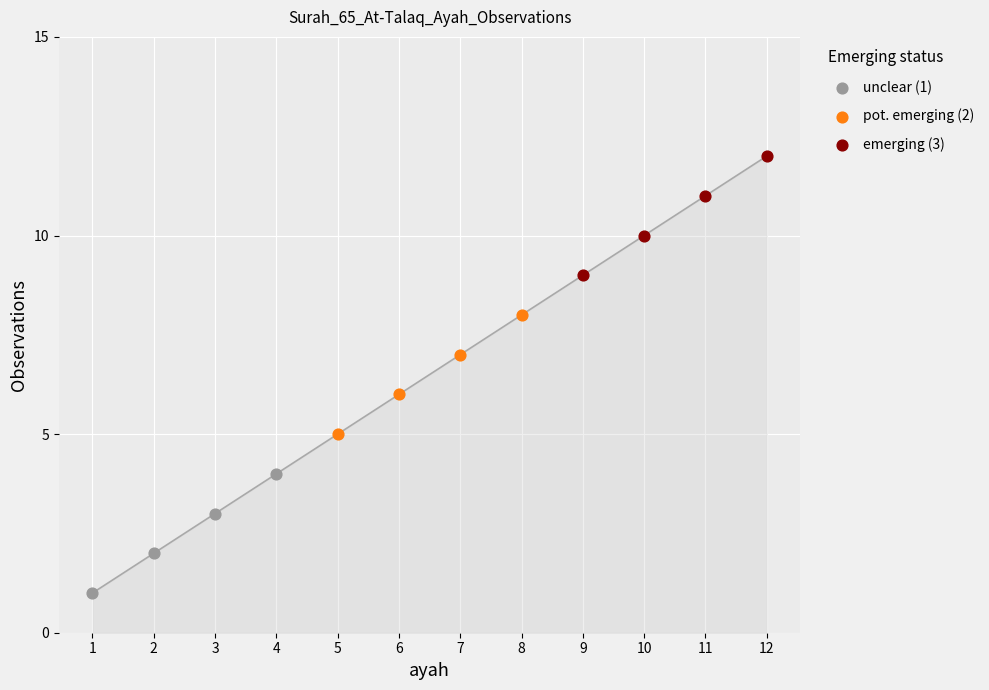

What are all the series names shown in the legend?

unclear (1), pot. emerging (2), emerging (3)